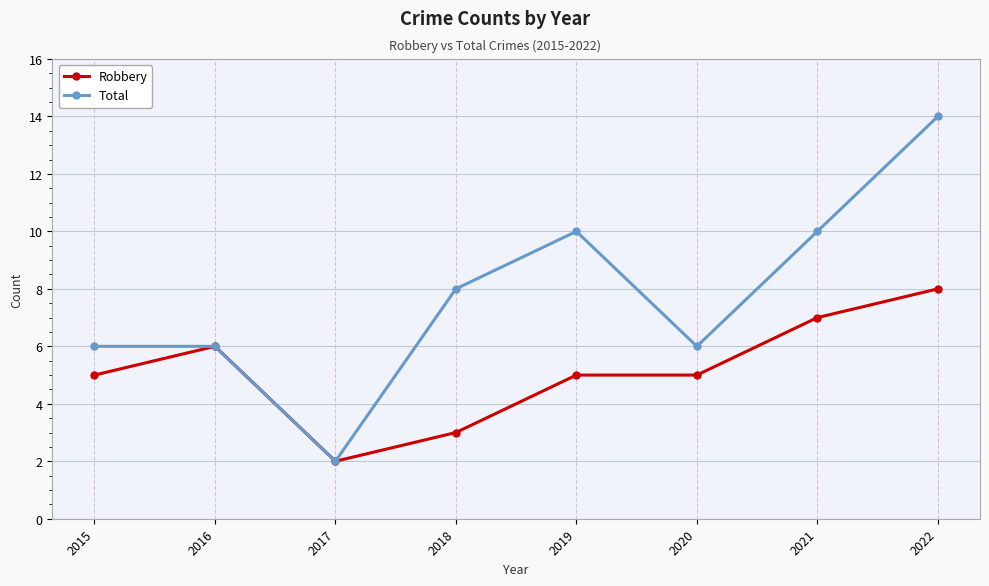

Which series has the largest range (max minus min)?

Total